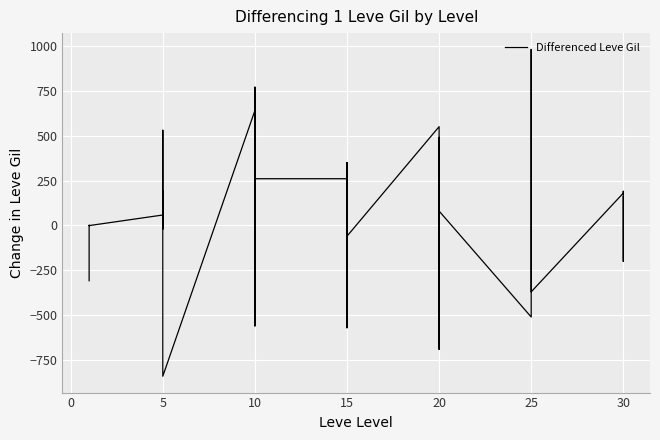

True or false: there are more than 2 points higher than both neighbors.

True